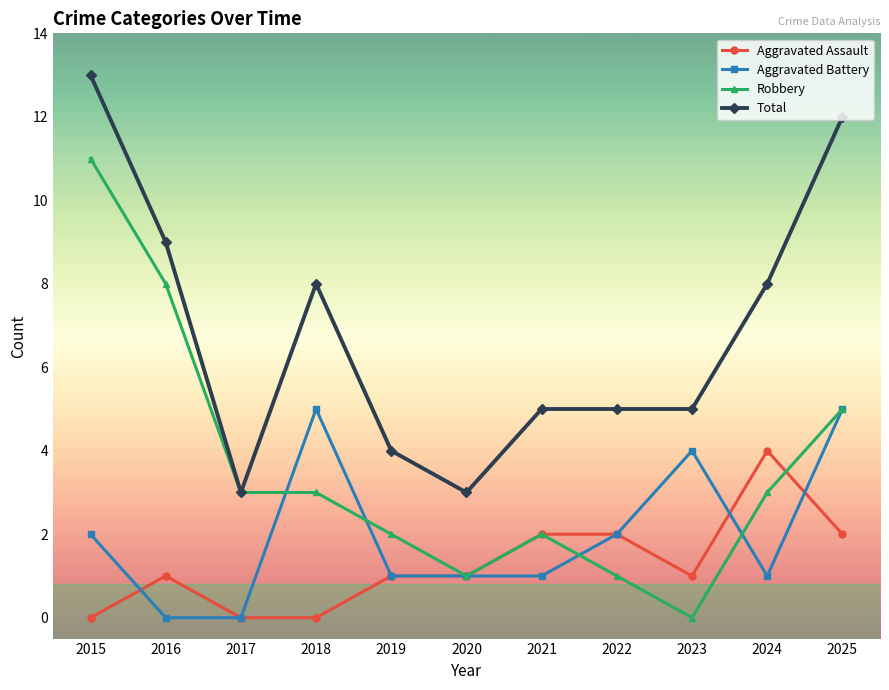

Reading left to right, transcribe all the data shown in this chart.

Aggravated Assault: 2015=0	2016=1	2017=0	2018=0	2019=1	2020=1	2021=2	2022=2	2023=1	2024=4	2025=2
Aggravated Battery: 2015=2	2016=0	2017=0	2018=5	2019=1	2020=1	2021=1	2022=2	2023=4	2024=1	2025=5
Robbery: 2015=11	2016=8	2017=3	2018=3	2019=2	2020=1	2021=2	2022=1	2023=0	2024=3	2025=5
Total: 2015=13	2016=9	2017=3	2018=8	2019=4	2020=3	2021=5	2022=5	2023=5	2024=8	2025=12